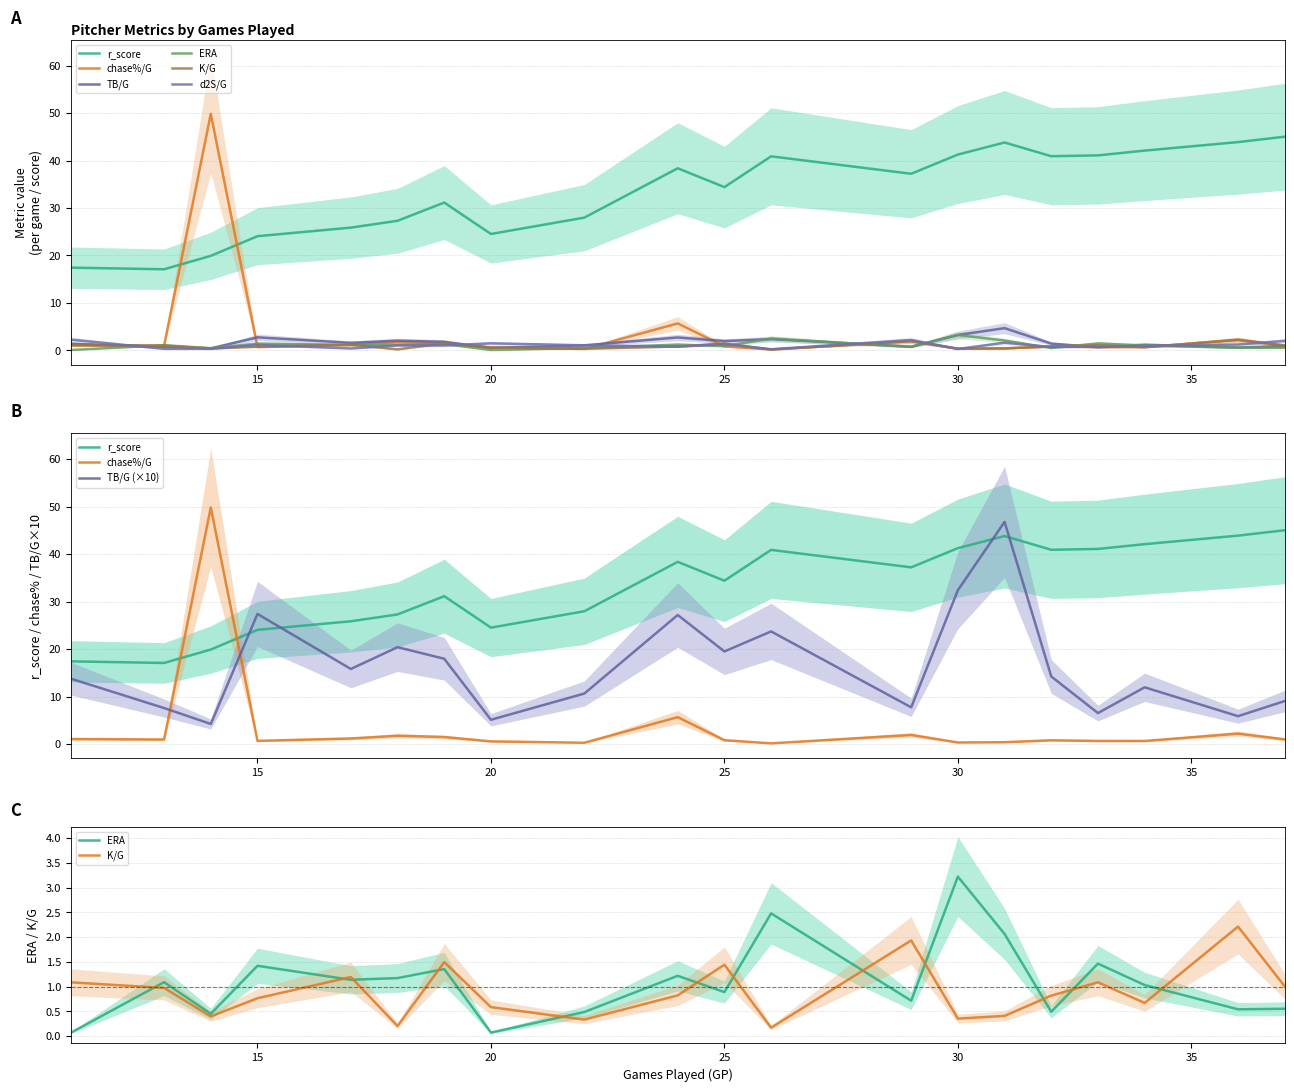

How many data points in r_score are above 37?

10